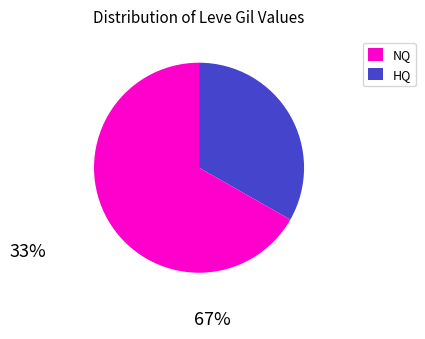

Does any single category account for the majority?

Yes